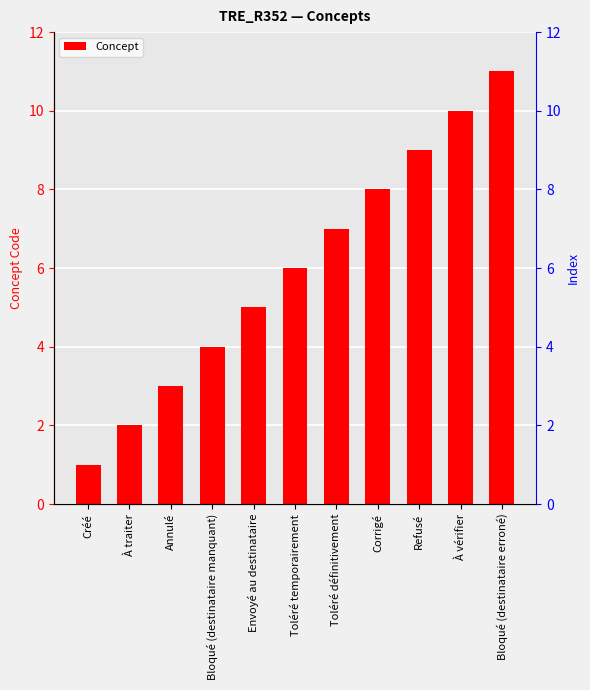

What is the difference between the second highest and second lowest values?

8